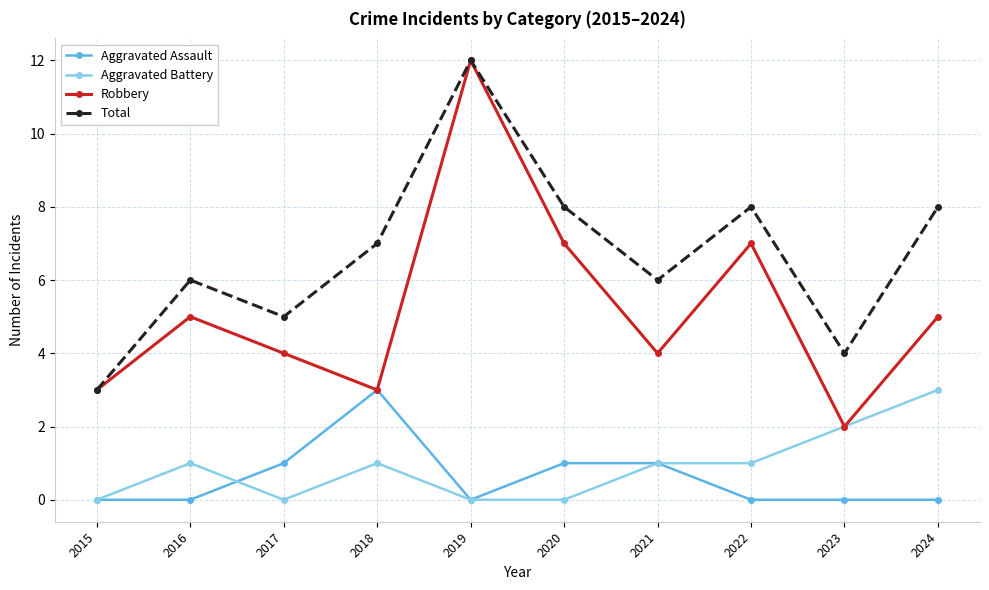

The Aggravated Assault series shows 0 at 2016. True or false?

True